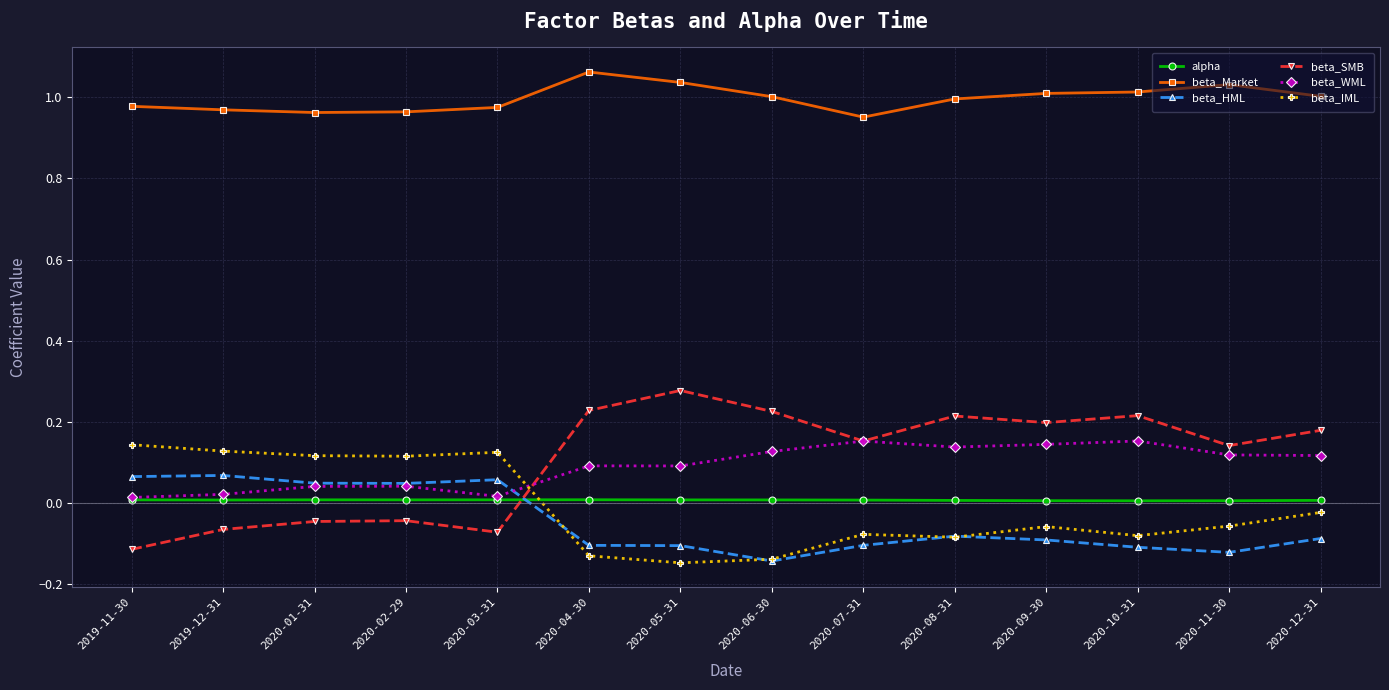

True or false: beta_Market has more than 1 interior local peaks.

True